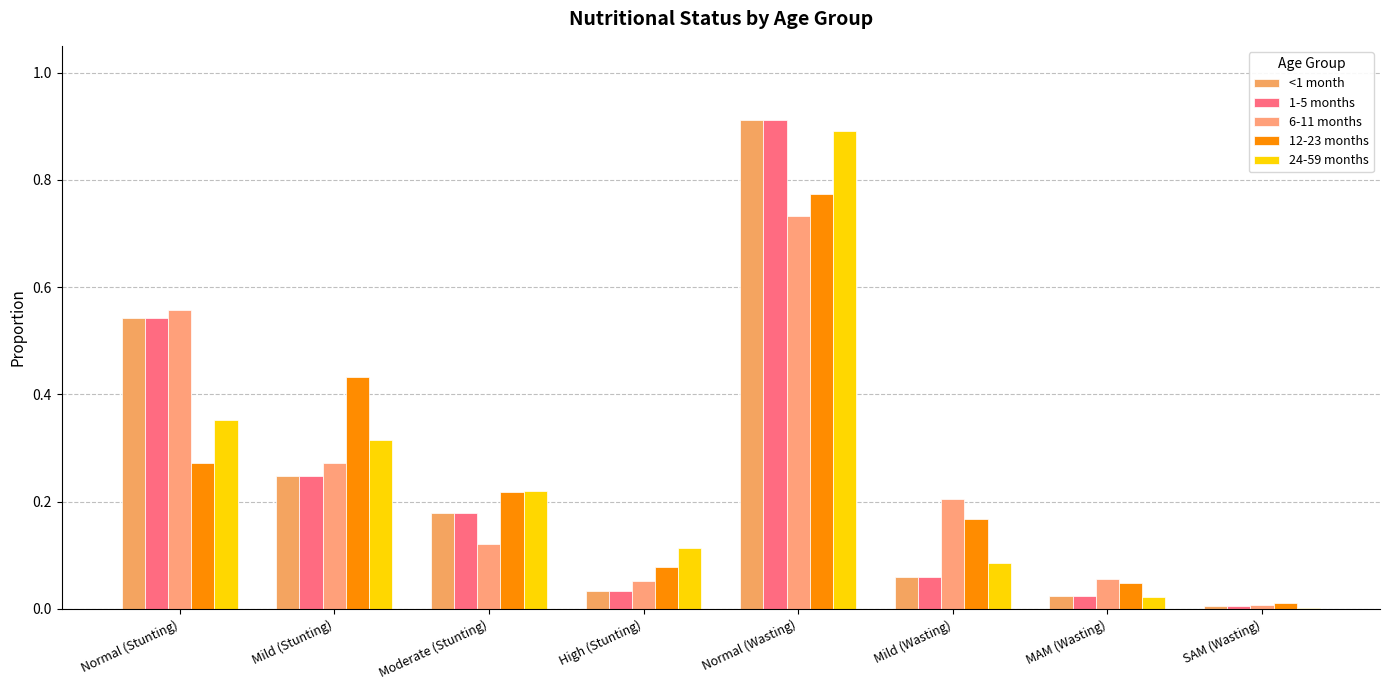

What are all the series names shown in the legend?

<1 month, 1-5 months, 6-11 months, 12-23 months, 24-59 months